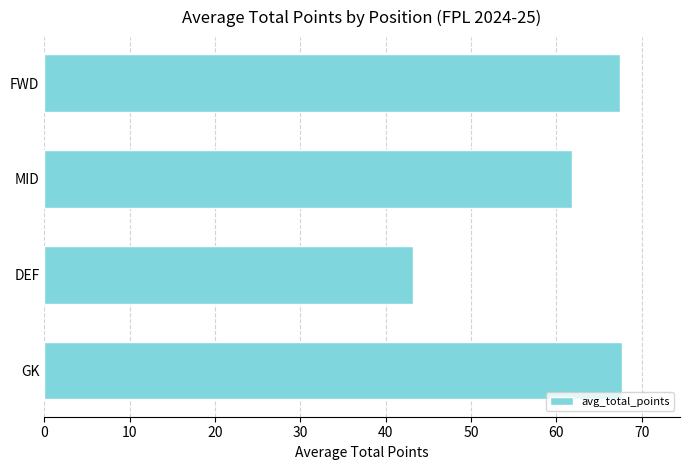

What is the difference between the second highest and second lowest values?

5.7